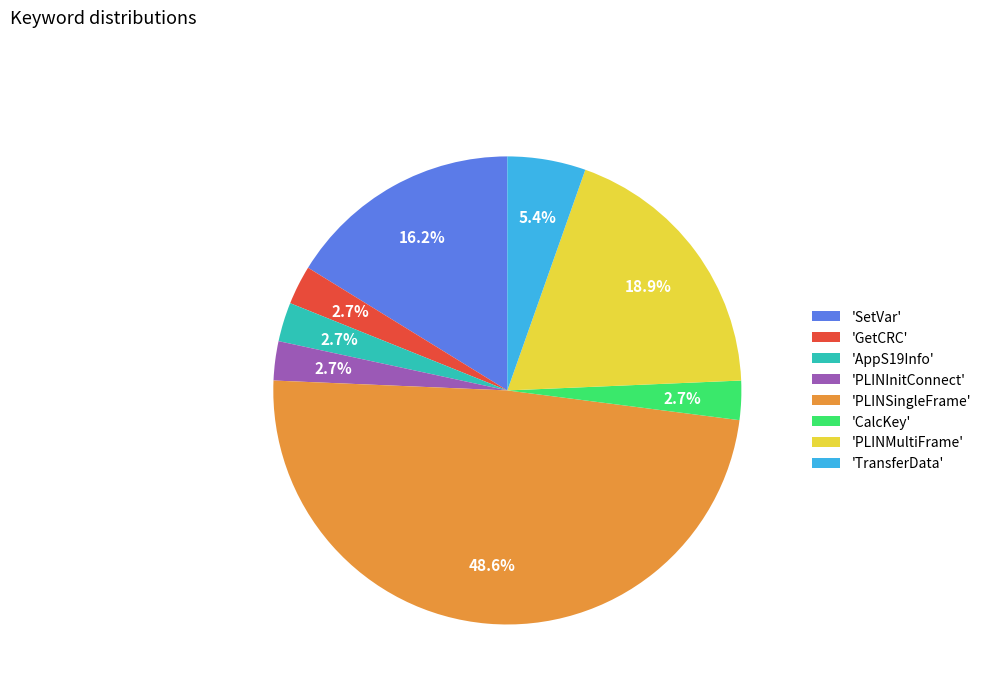

Does 'PLINMultiFrame' account for over 50% of the chart?

No